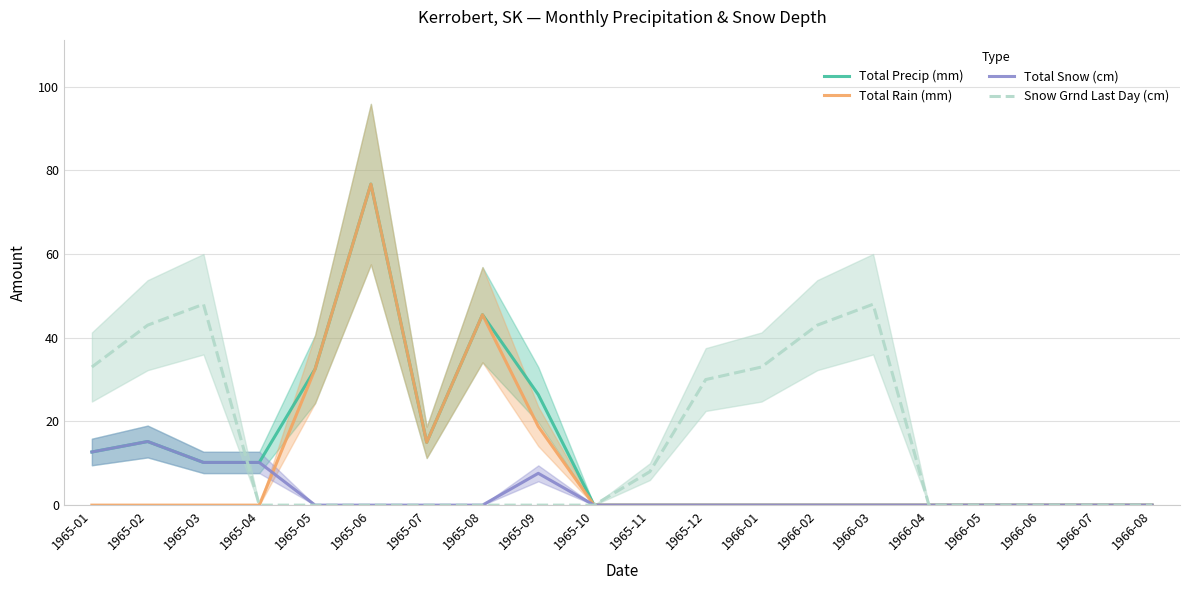

Where is the first local minimum for Total Precip (mm)?

1965-07